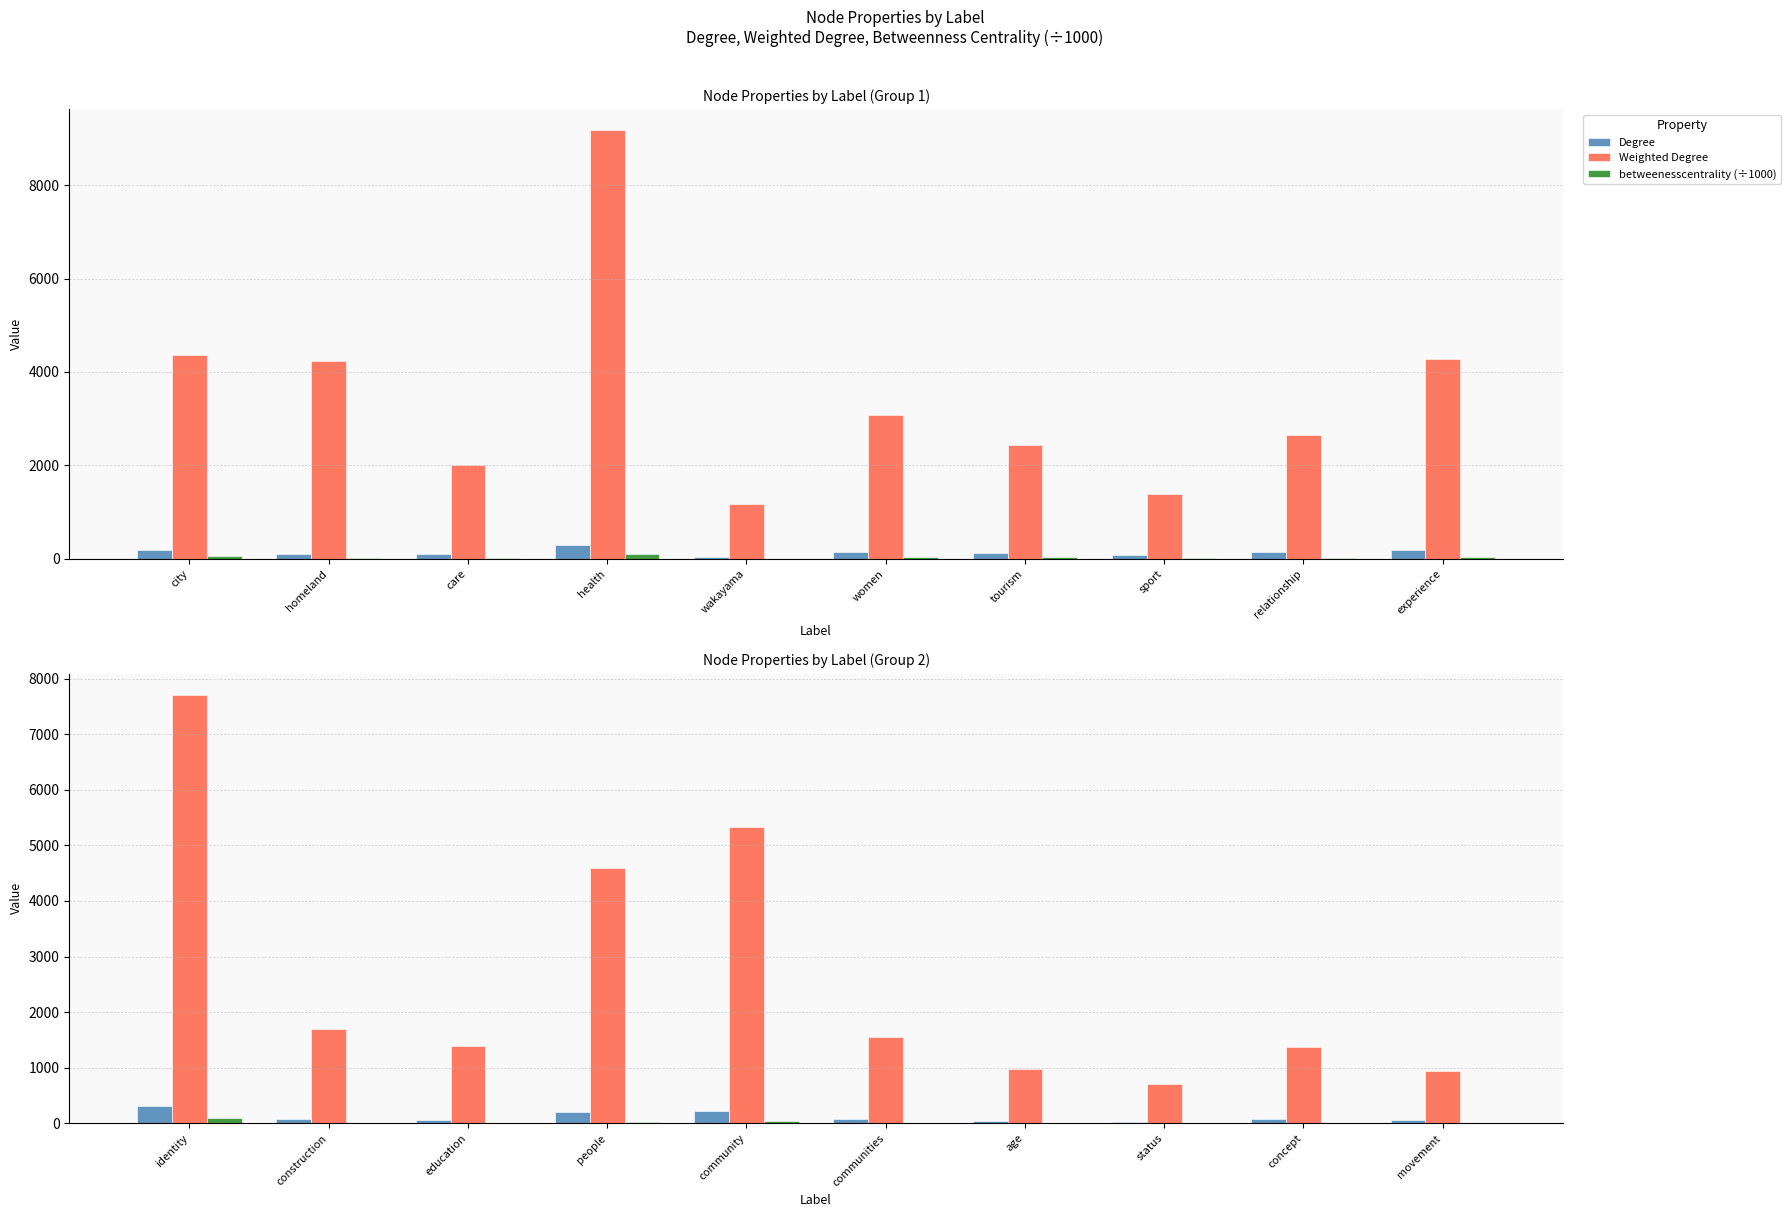

Which category has the lowest value across all series?

status